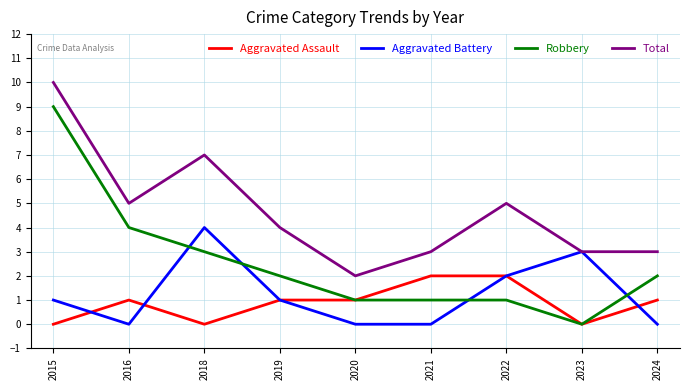

What is the maximum value shown in the chart?

10